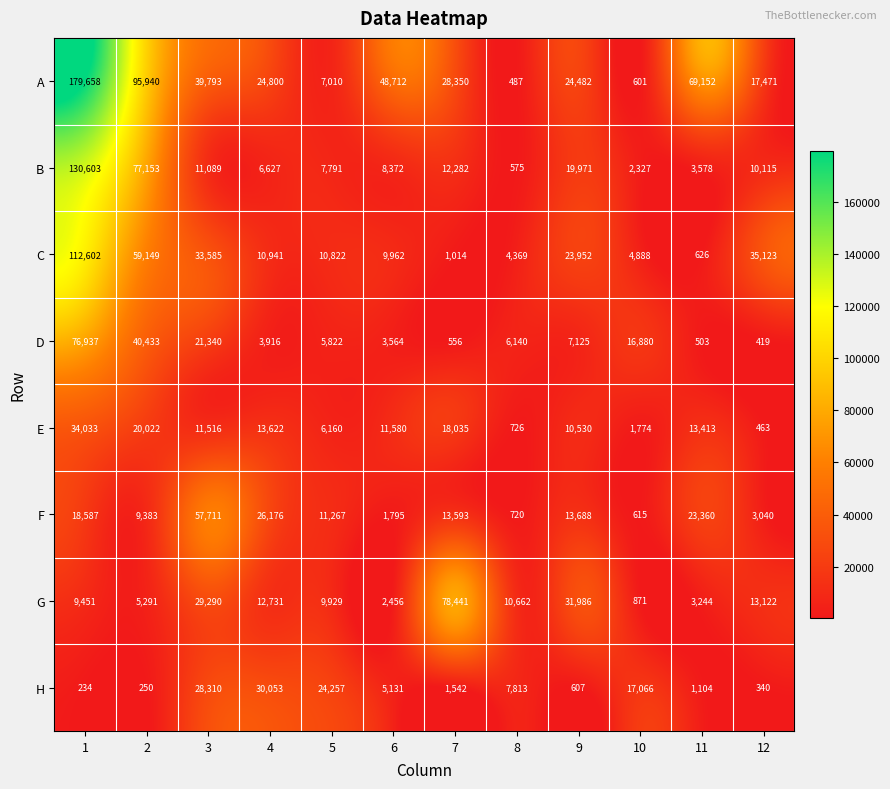

Is it true that A equals 3329 at 5?

False